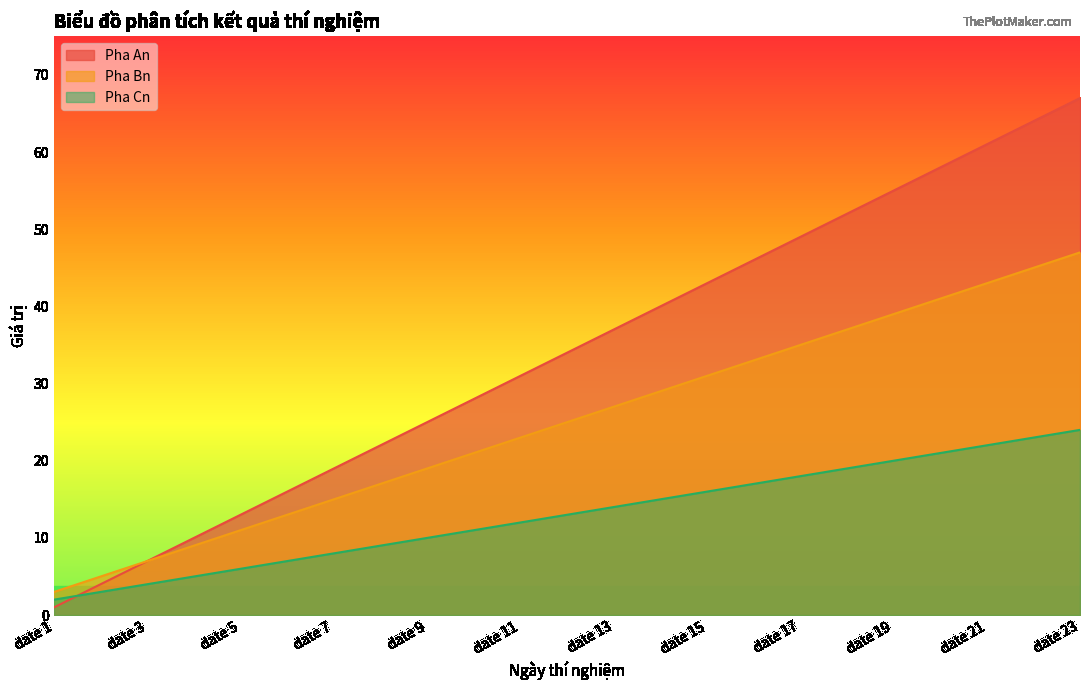

Reading left to right, transcribe all the data shown in this chart.

Pha An: date 1=1	date 2=4	date 3=7	date 4=10	date 5=13	date 6=16	date 7=19	date 8=22	date 9=25	date 10=28	date 11=31	date 12=34	date 13=37	date 14=40	date 15=43	date 16=46	date 17=49	date 18=52	date 19=55	date 20=58	date 21=61	date 22=64	date 23=67
Pha Bn: date 1=3	date 2=5	date 3=7	date 4=9	date 5=11	date 6=13	date 7=15	date 8=17	date 9=19	date 10=21	date 11=23	date 12=25	date 13=27	date 14=29	date 15=31	date 16=33	date 17=35	date 18=37	date 19=39	date 20=41	date 21=43	date 22=45	date 23=47
Pha Cn: date 1=2	date 2=3	date 3=4	date 4=5	date 5=6	date 6=7	date 7=8	date 8=9	date 9=10	date 10=11	date 11=12	date 12=13	date 13=14	date 14=15	date 15=16	date 16=17	date 17=18	date 18=19	date 19=20	date 20=21	date 21=22	date 22=23	date 23=24